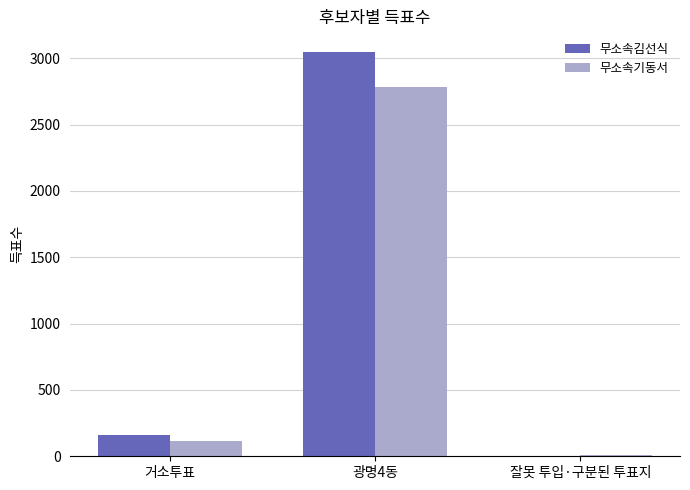

At which category does the chart reach its peak across all series?

광명4동